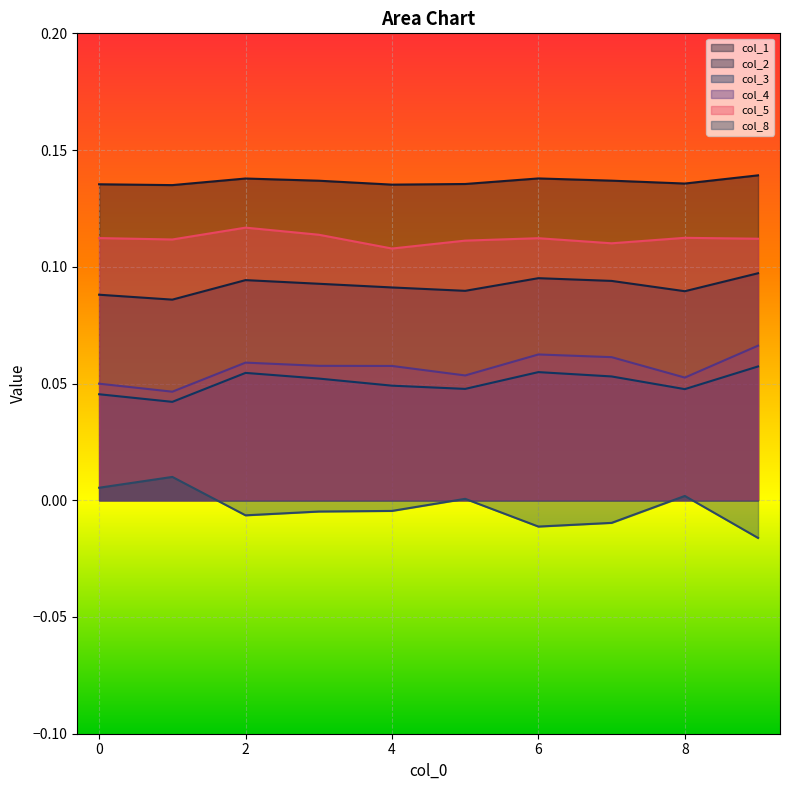

What is the average value of the col_5 series?

0.1